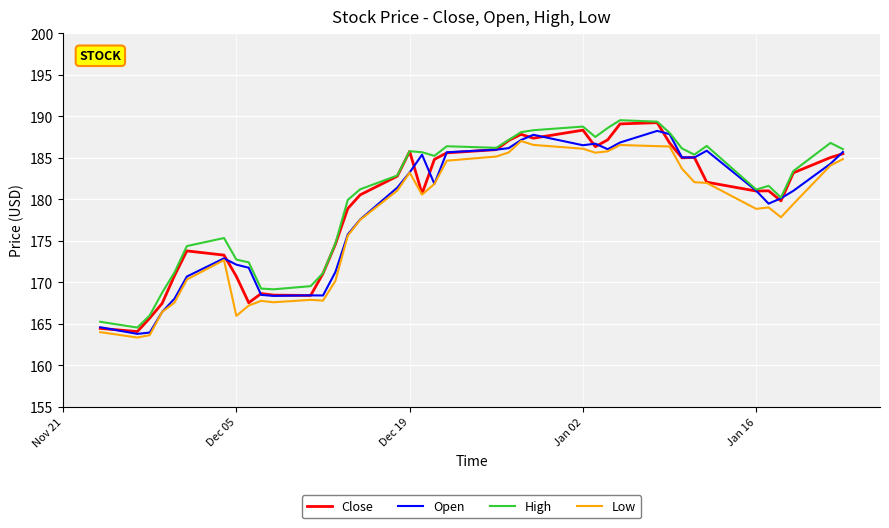

True or false: High and Low intersect in this chart.

False